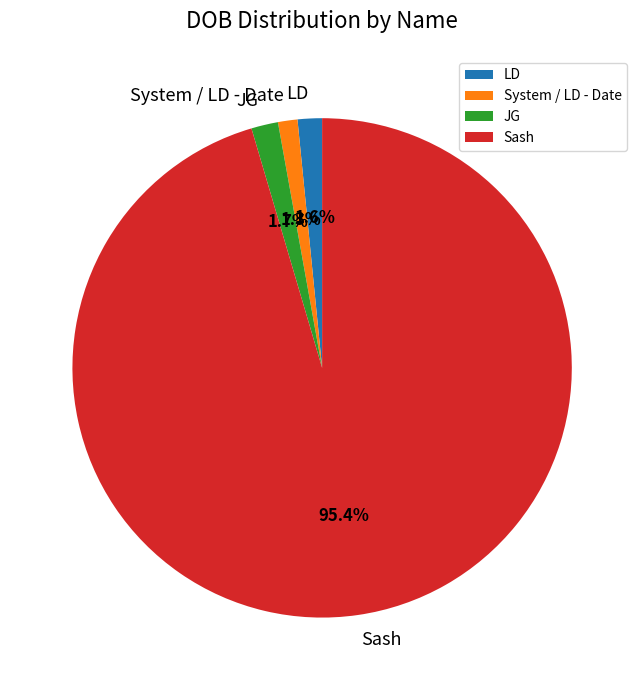

How many slices are in this pie chart?

4